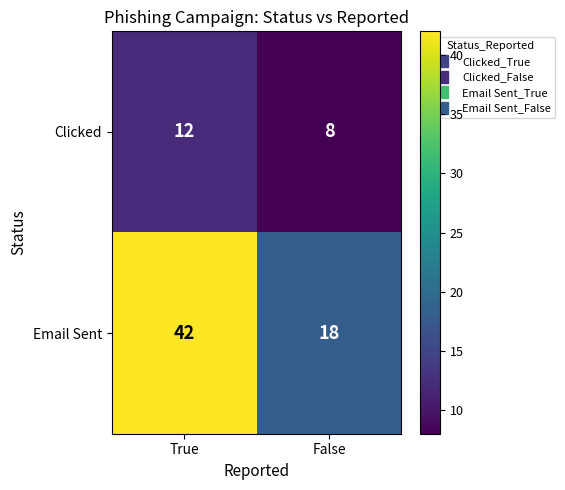

Read the Email Sent value at True, to the nearest 10.

40